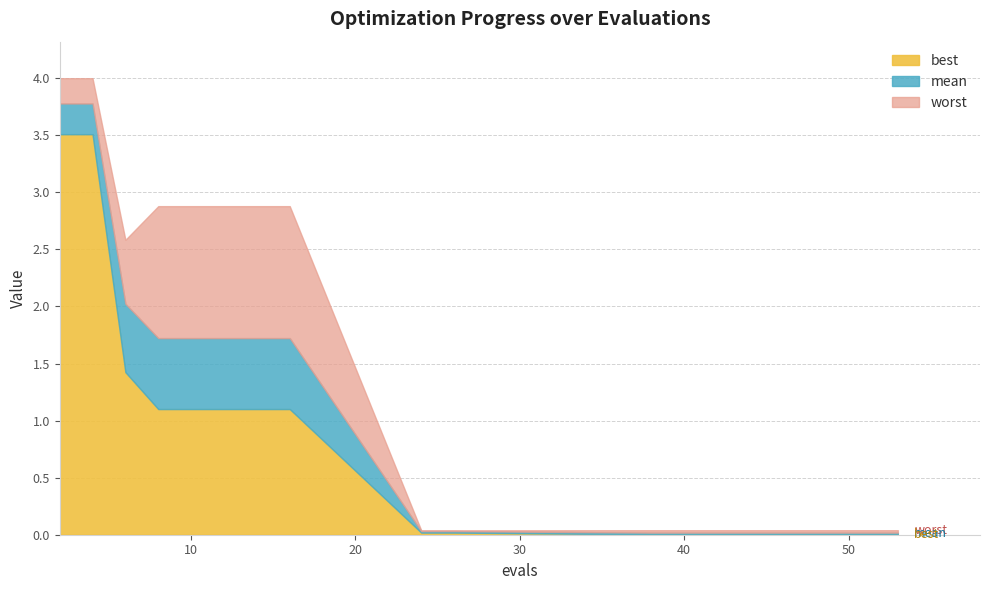

What is the highest value of the best series?

3.5